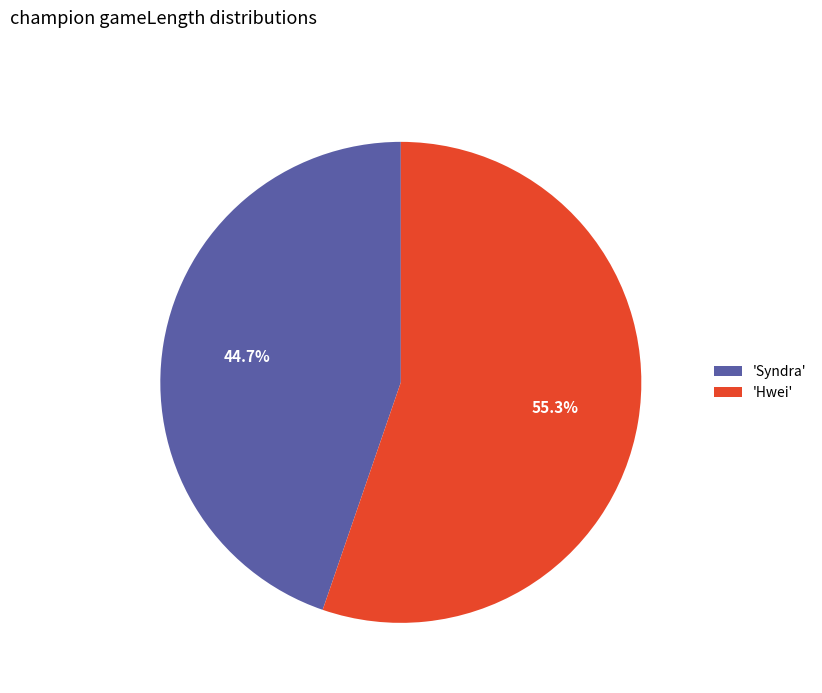

Which slice represents more than half of the pie?

'Hwei'